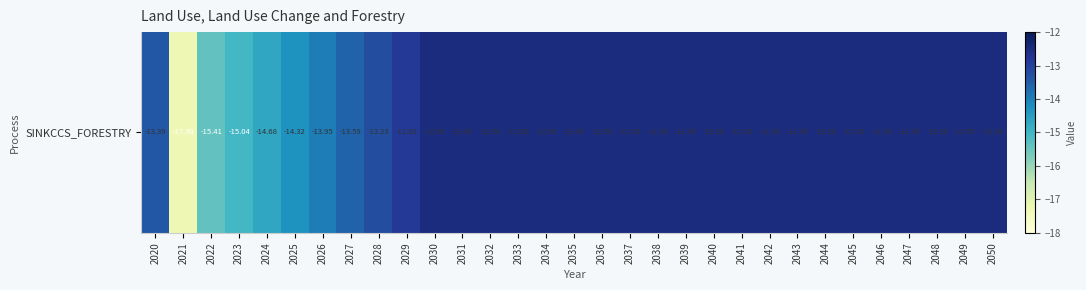

What is the maximum value shown in the chart?

-12.5